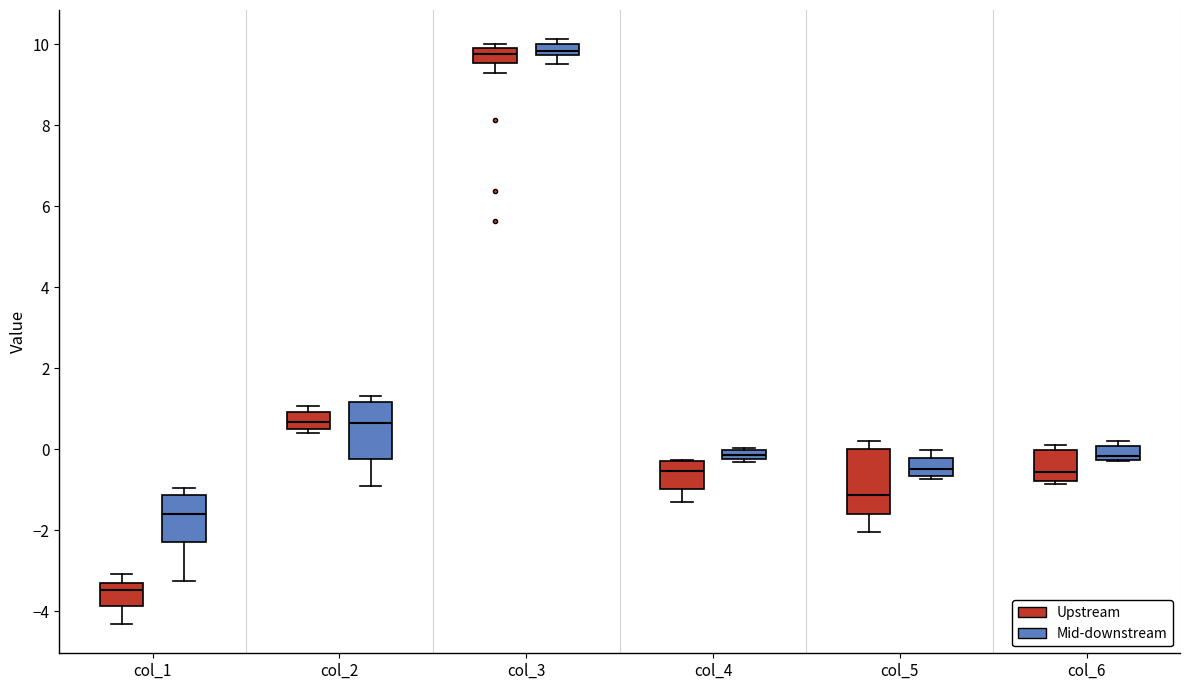

Which box is the tallest, from its lower edge to its upper edge?

col_5 (Upstream)